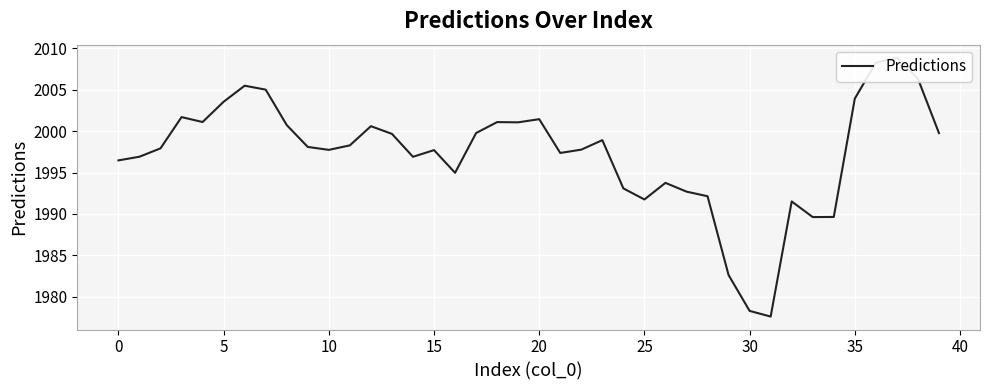

How many points are higher than both their immediate neighbors (excluding endpoints)?

10